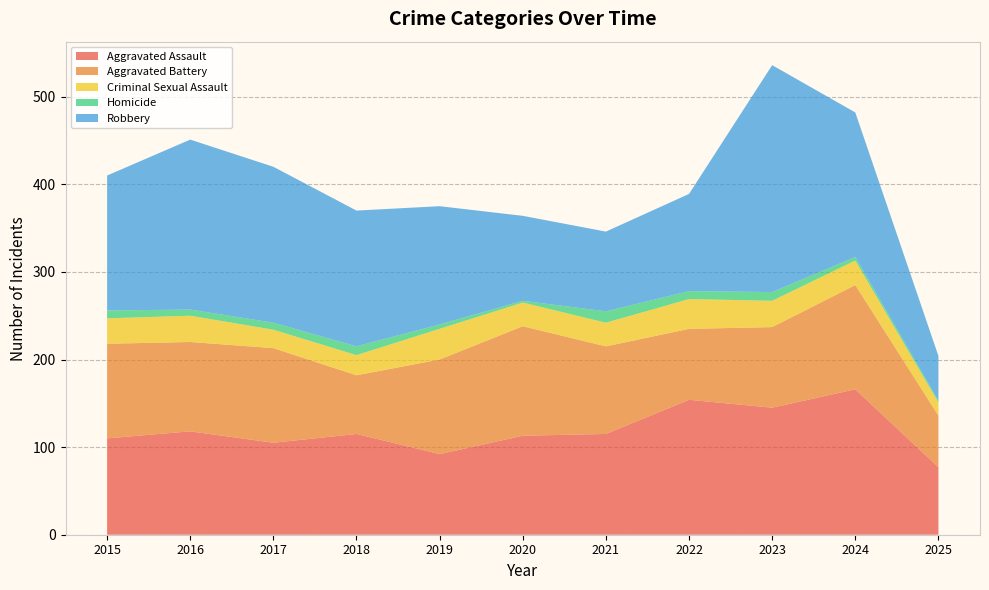

Reading right to left, list all the values displayed in this chart.

Aggravated Assault: 77	166	145	154	115	113	92	115	105	118	110
Aggravated Battery: 59	119	92	81	100	125	108	67	108	102	108
Criminal Sexual Assault: 15	28	30	34	27	27	35	23	21	30	29
Homicide: 2	4	10	9	13	2	5	10	8	7	9
Robbery: 51	165	259	111	91	97	135	155	178	194	154